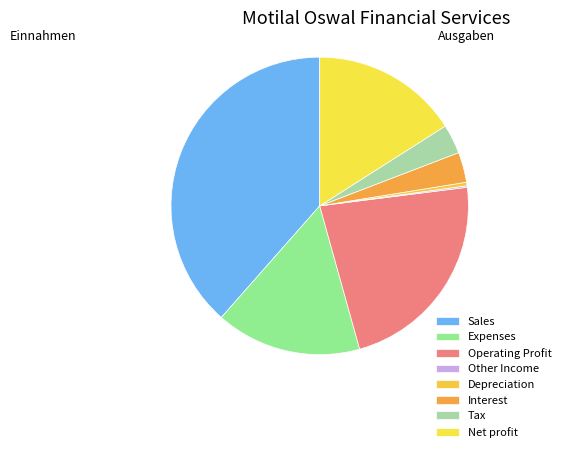

Which slice is the largest?

Sales